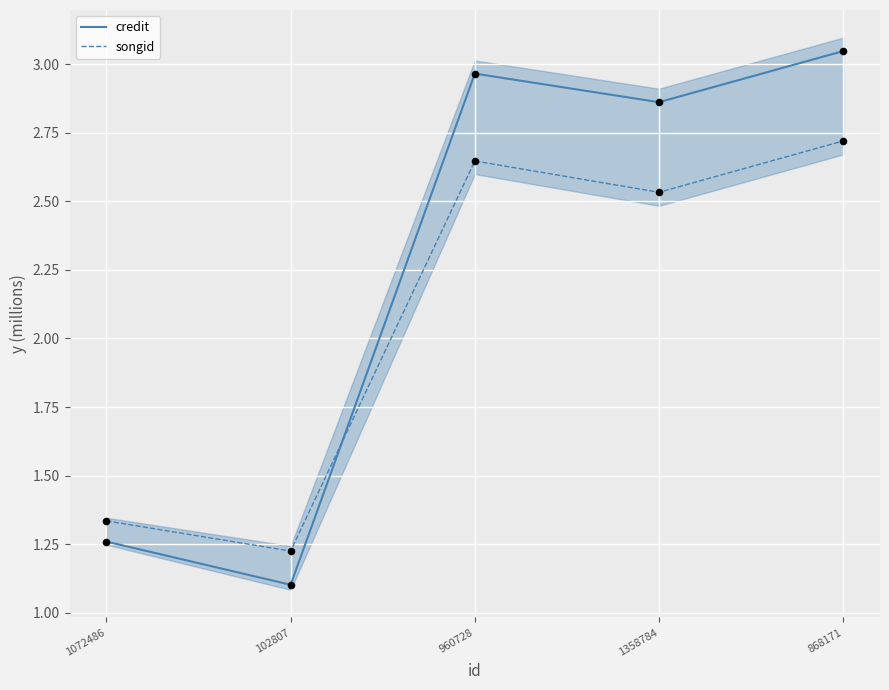

Which series has the largest total across all categories?

credit